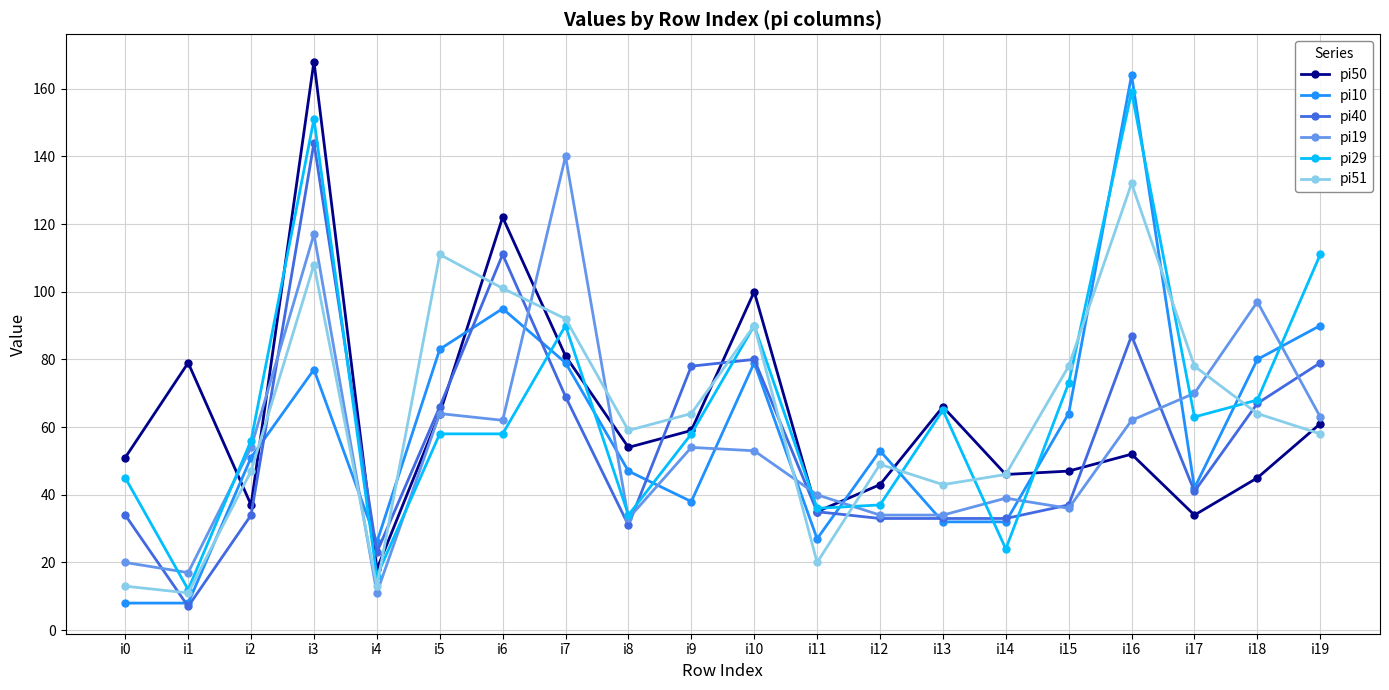

What is the difference between the maximum and minimum values in the pi29 series?

147